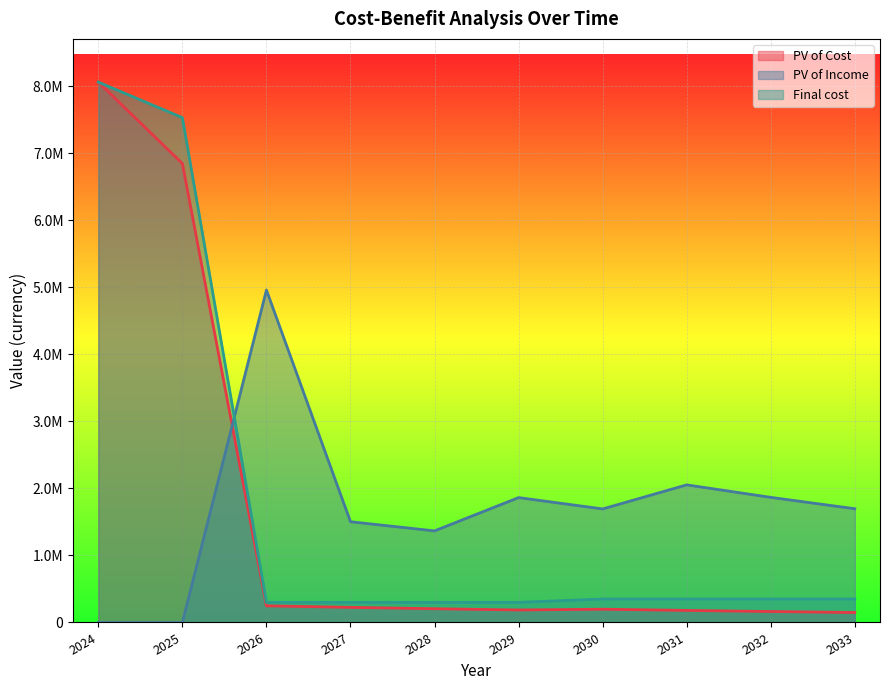

How many intersections are there between Final cost and PV of Income?

1